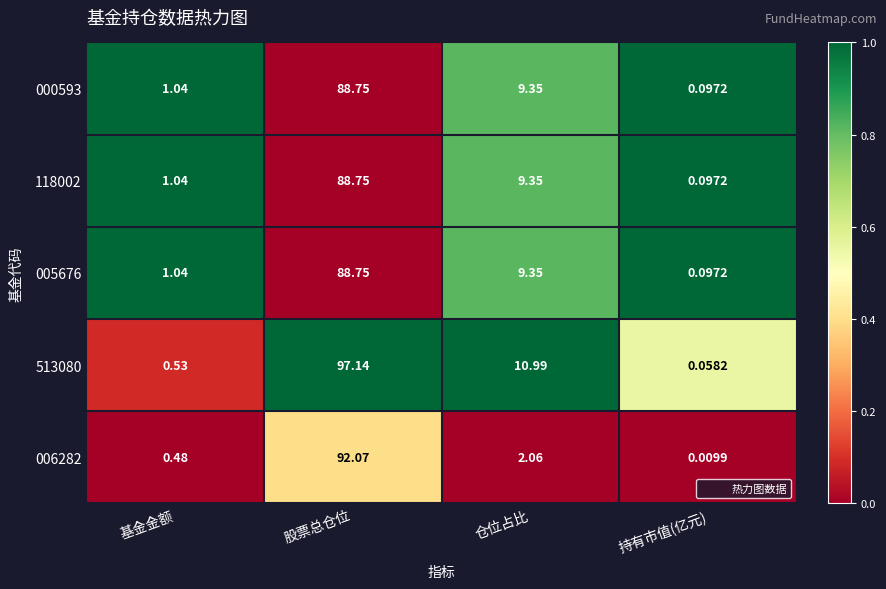

At which category is the sum across all series the highest?

股票总仓位